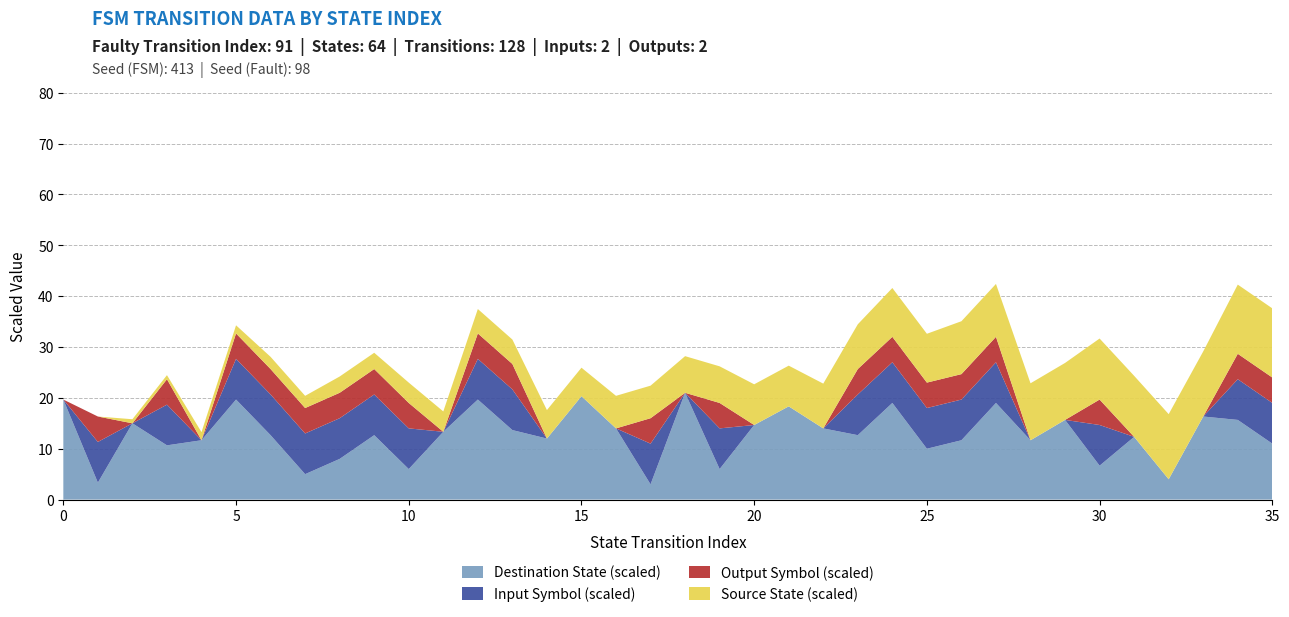

What is the total value across all series at 10?

23.0